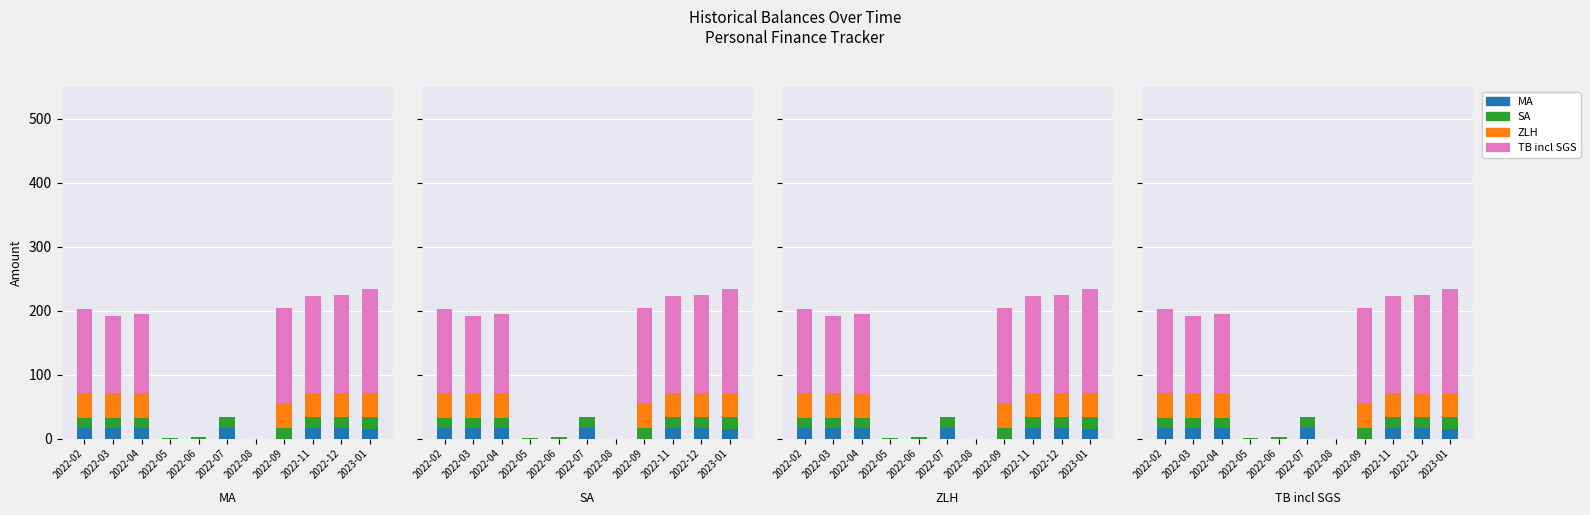

What is the value of the SA bar at the 1st from the left?

16